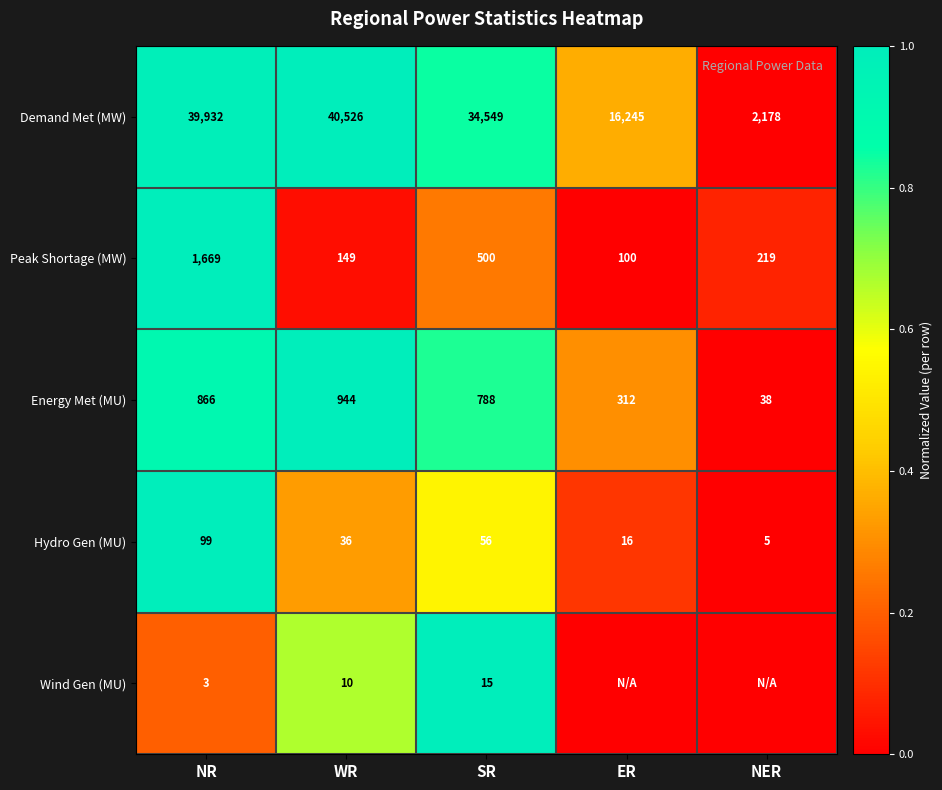

Count the number of data series in this chart.

5